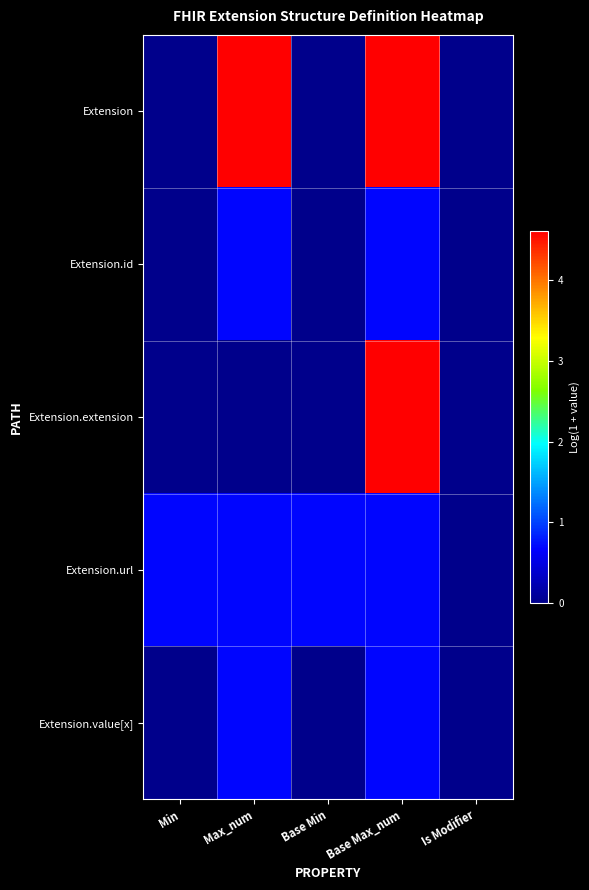

Rank the series by their maximum value, from highest to lowest.

Extension, Extension.extension, Extension.id, Extension.url, Extension.value[x]